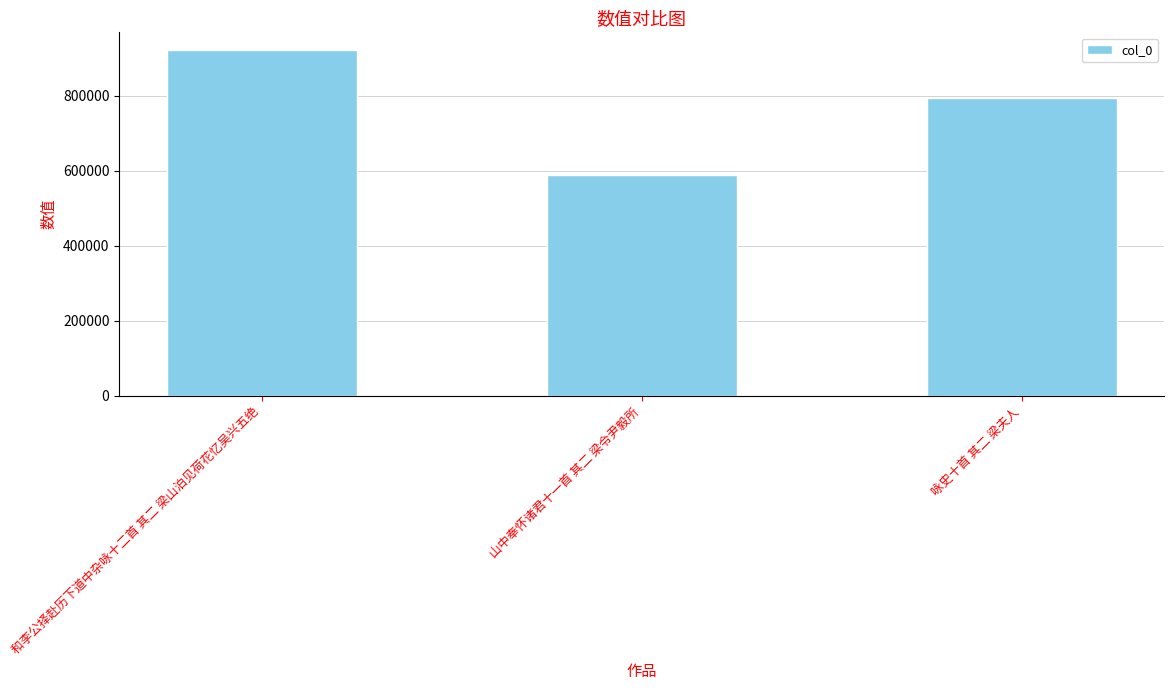

Does the chart contain stacked bars?

No